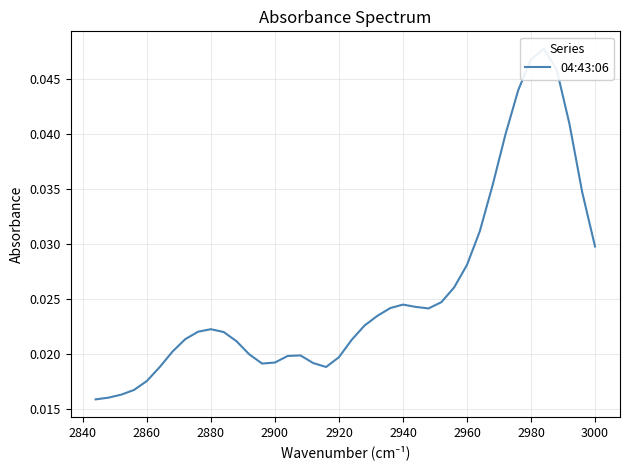

How many interior local valleys (lower than both neighbors) does the data have?

3